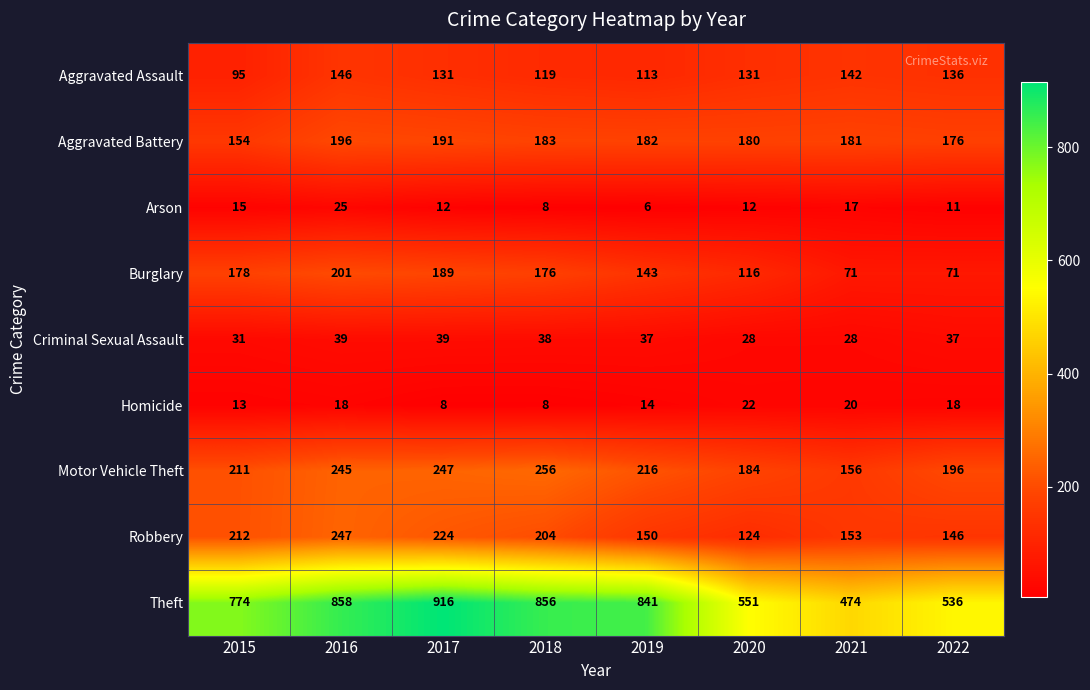

The Burglary series shows 116 at 2020. True or false?

True